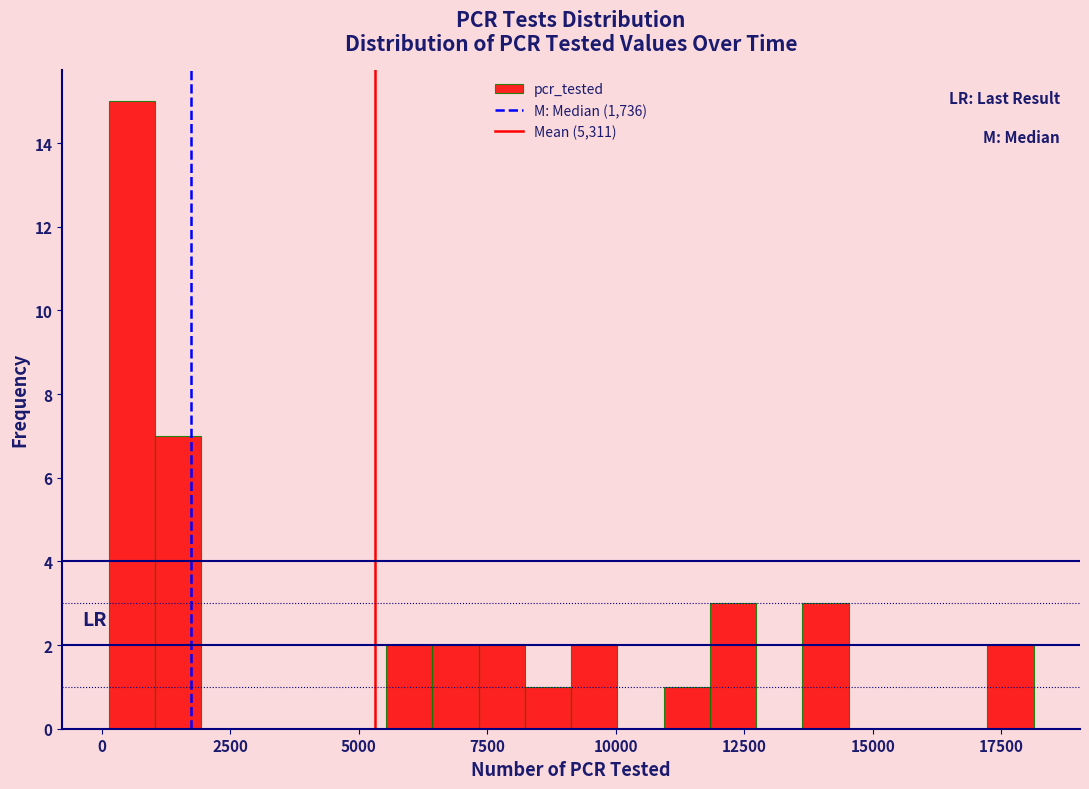

Around what value on the x-axis is the tallest bar? Give the approximate position of its centre, as read against the axis.

500